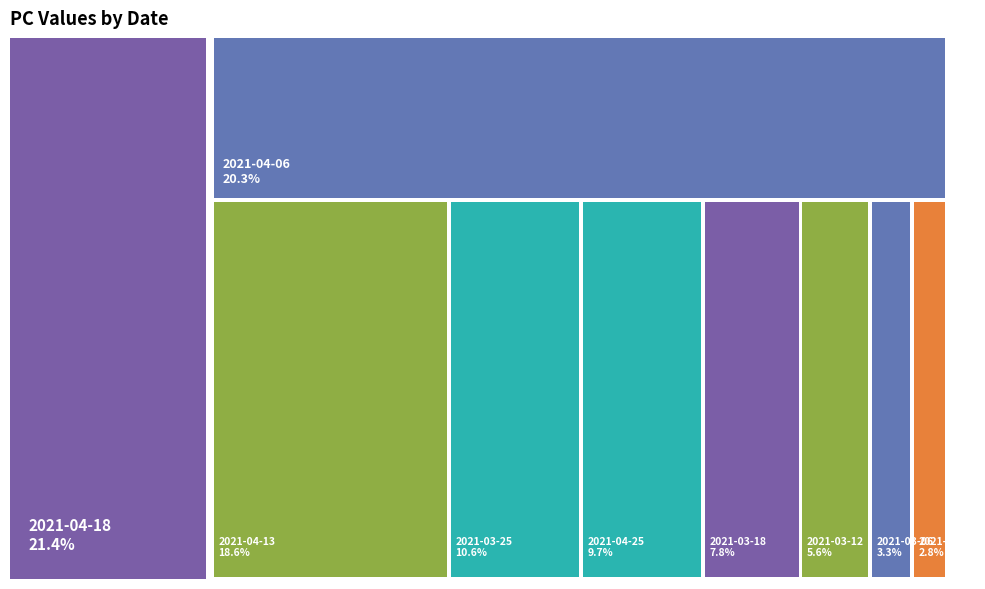

How many segments does this pie chart have?

9